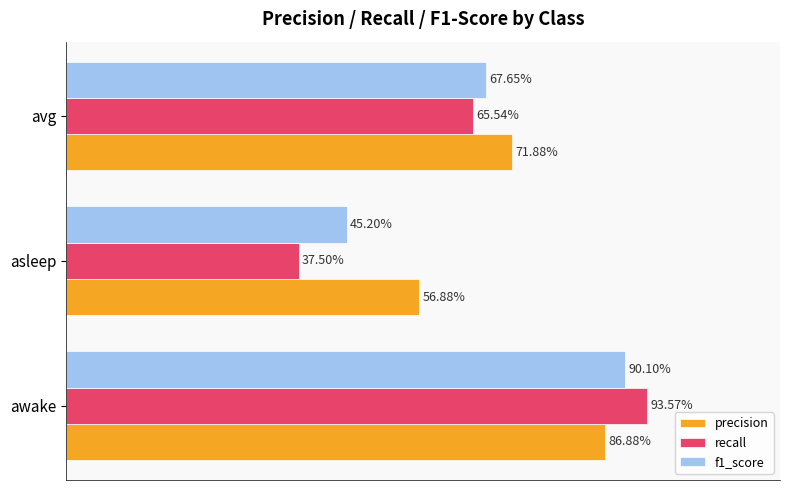

What are all the series names shown in the legend?

precision, recall, f1_score